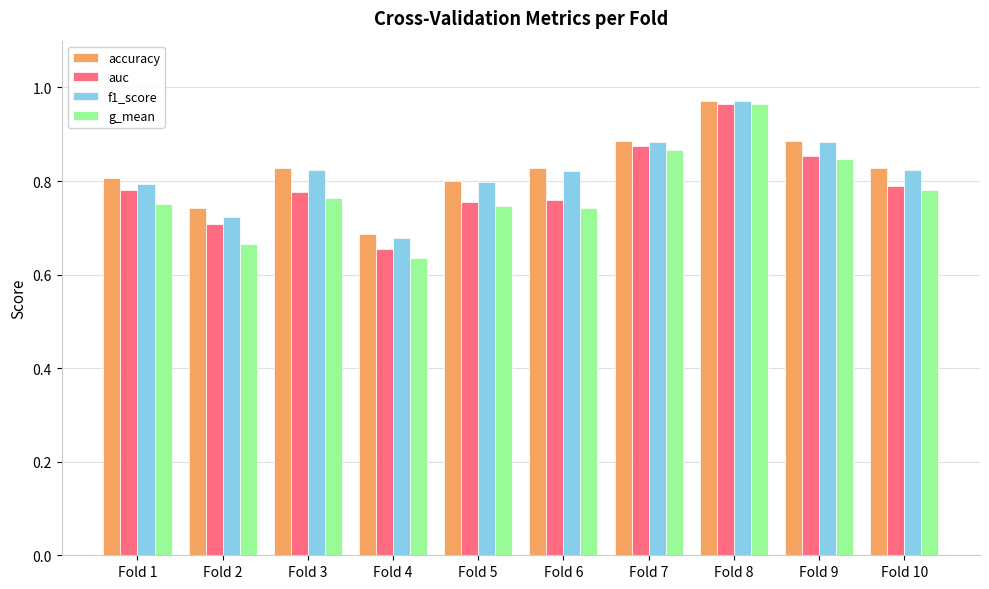

What are all the series names shown in the legend?

accuracy, auc, f1_score, g_mean